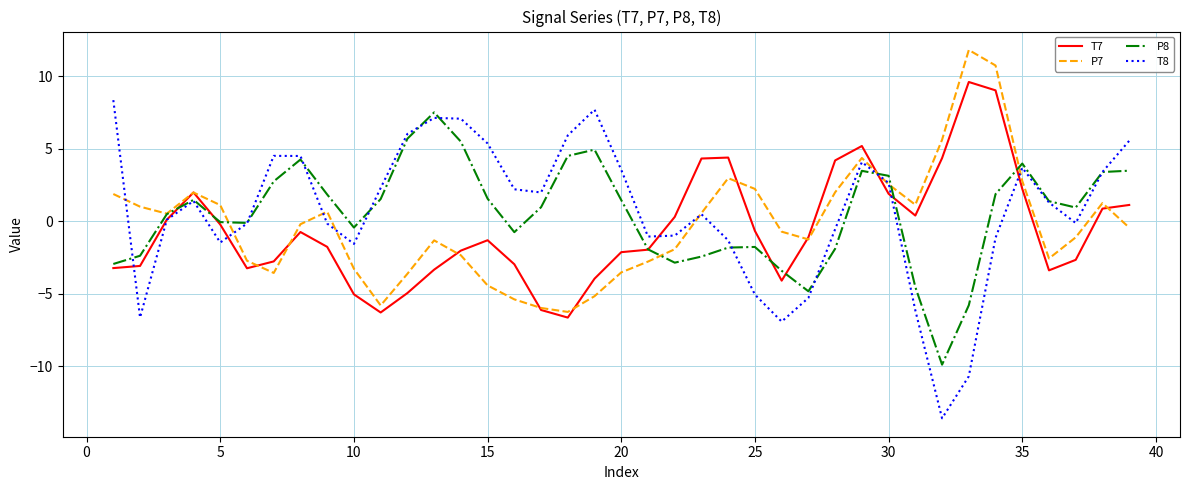

Which series has the largest range (max minus min)?

T8